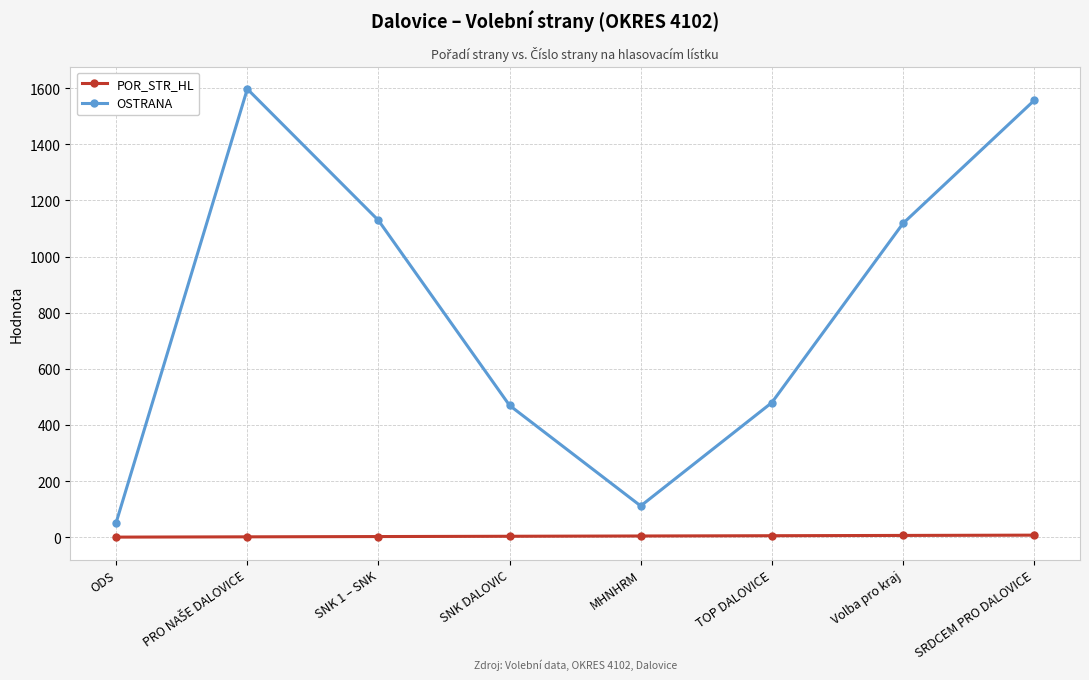

What are all the series names shown in the legend?

POR_STR_HL, OSTRANA